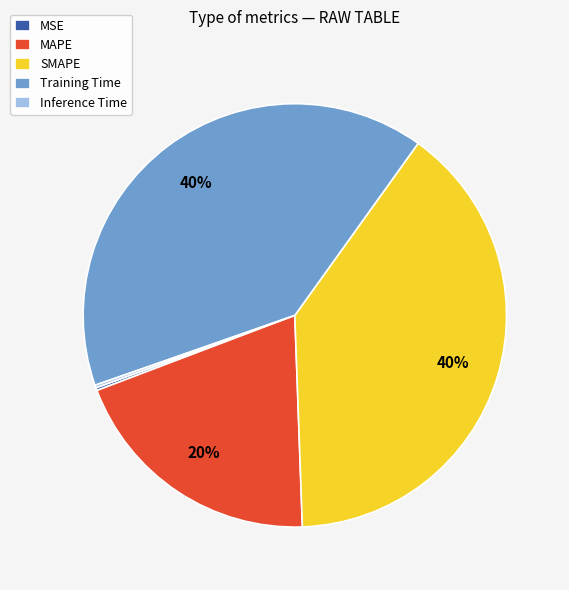

What percentage is the MAPE slice, to the nearest percent?

20%